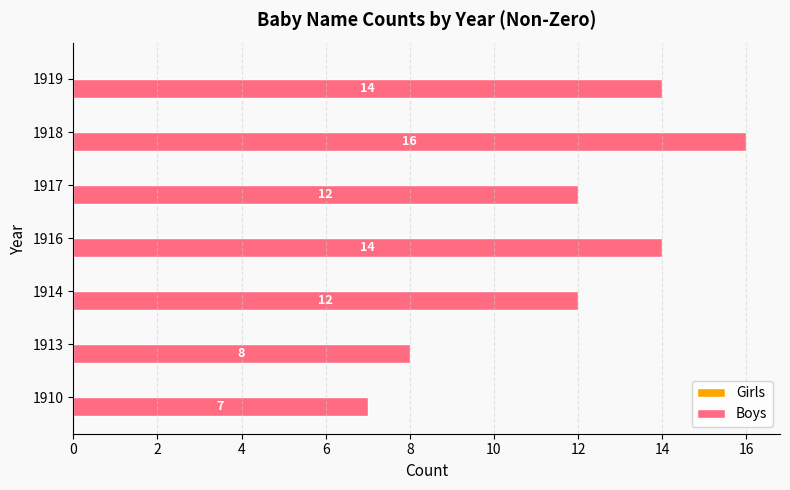

What is the average value?

12